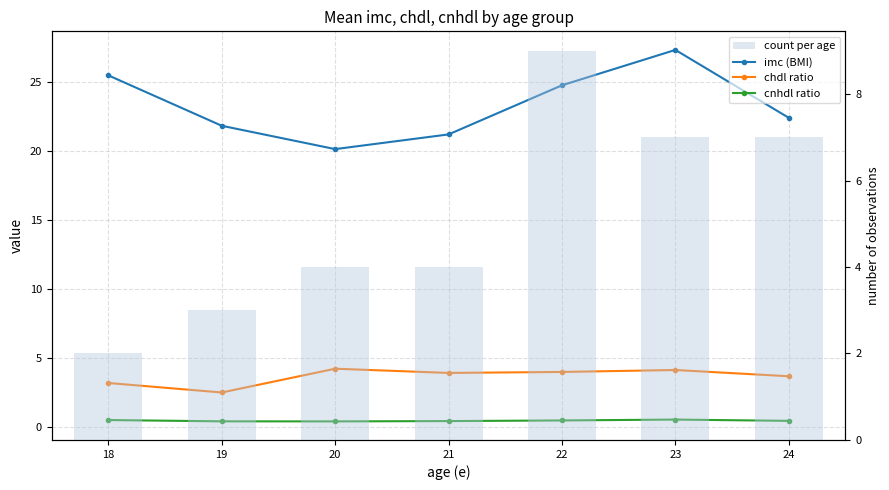

Count the number of categories in the chart.

7